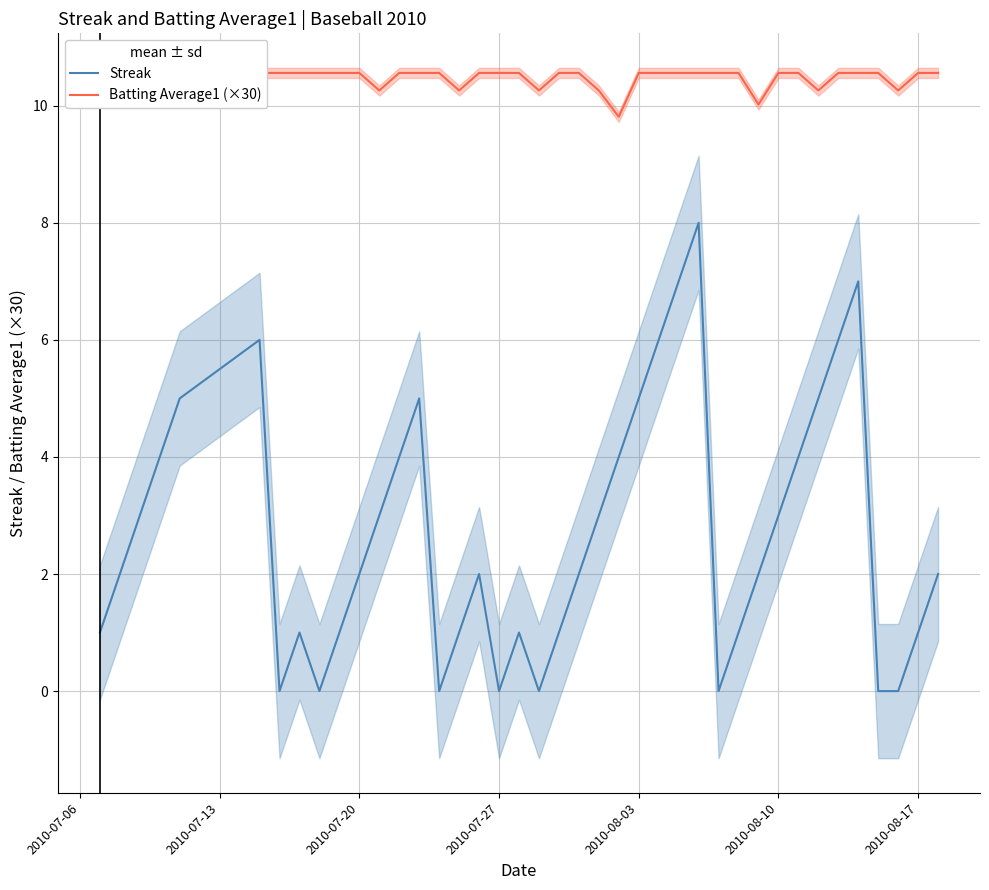

Which series has the largest range (max minus min)?

Streak